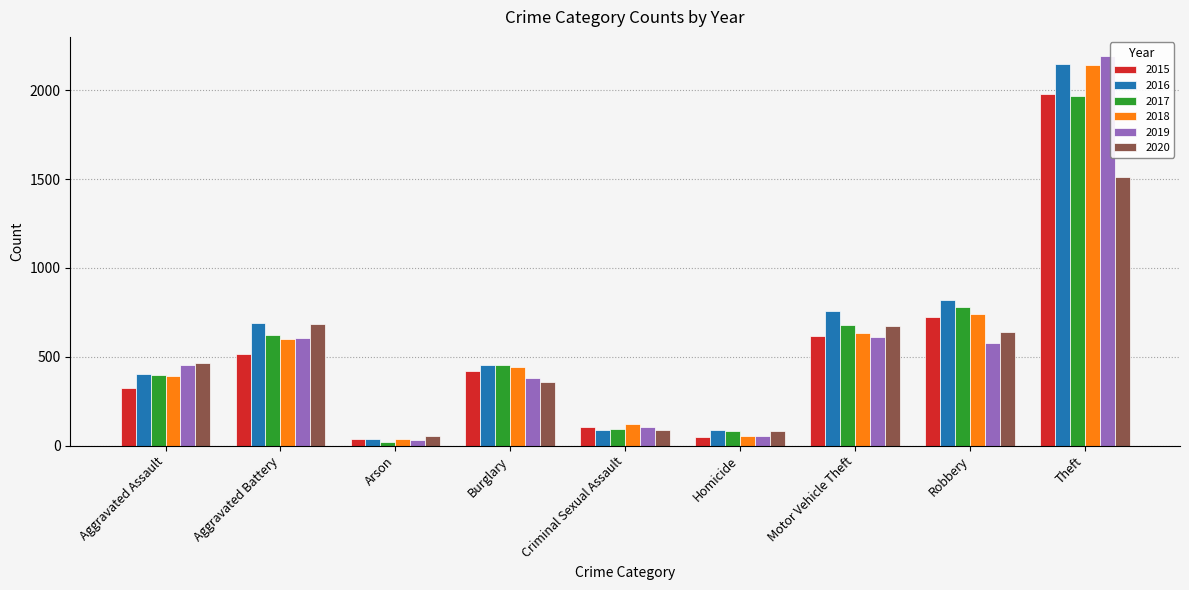

What is the difference between the highest and lowest values at Burglary?

96